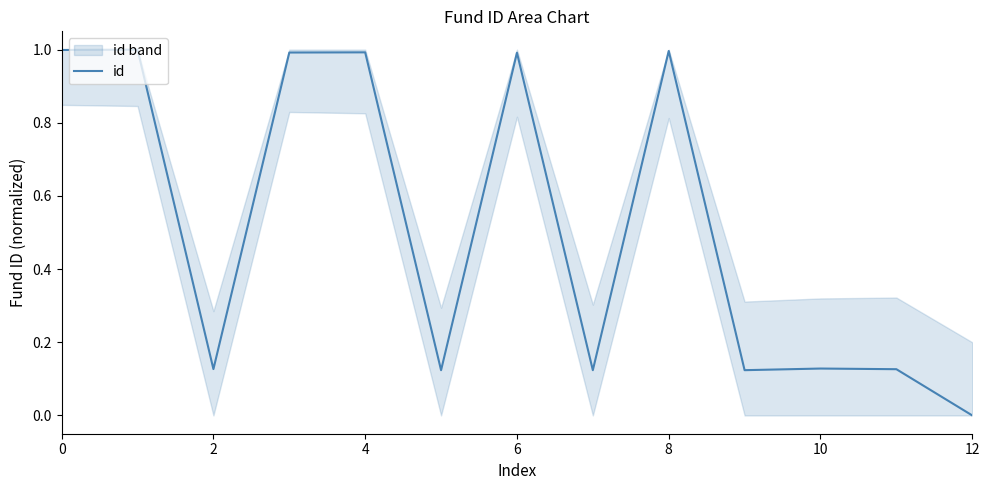

Reading right to left, list all the values displayed in this chart.

0.0	0.1	0.1	0.1	1.0	0.1	1.0	0.1	1.0	1.0	0.1	1.0	1.0